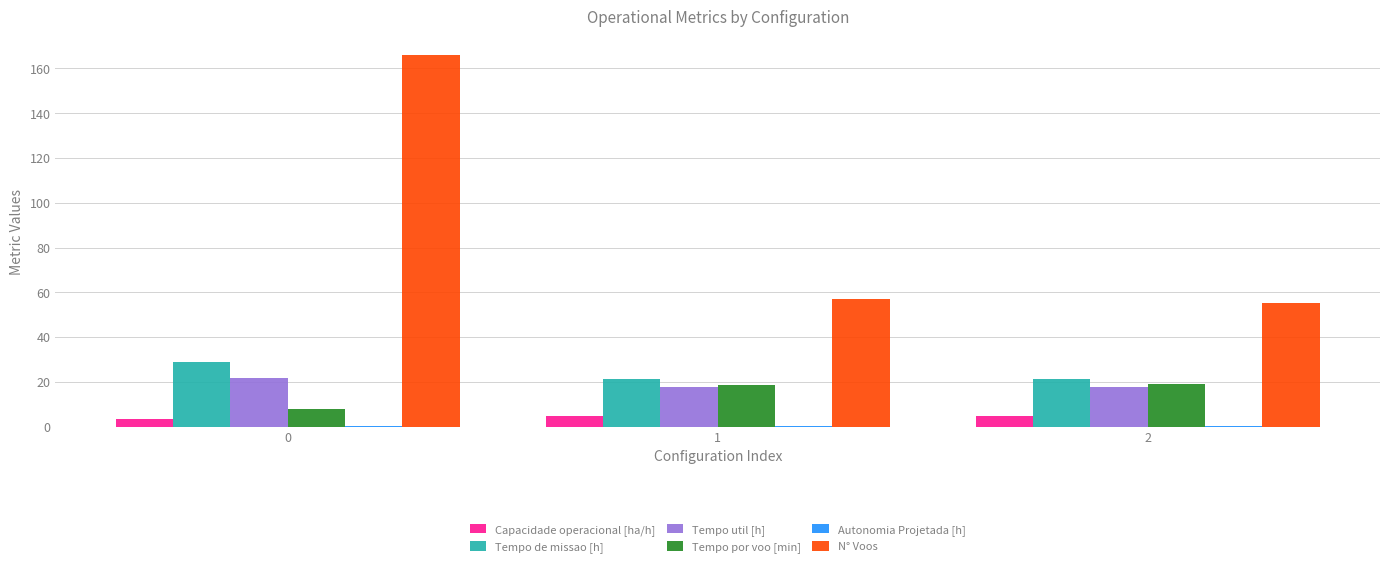

Which series changed the most between 0 and 1?

N° Voos